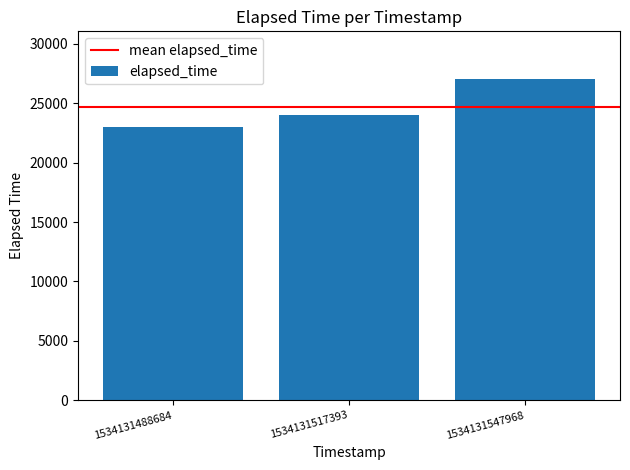

At which category does the chart reach its peak across all series?

1534131547968